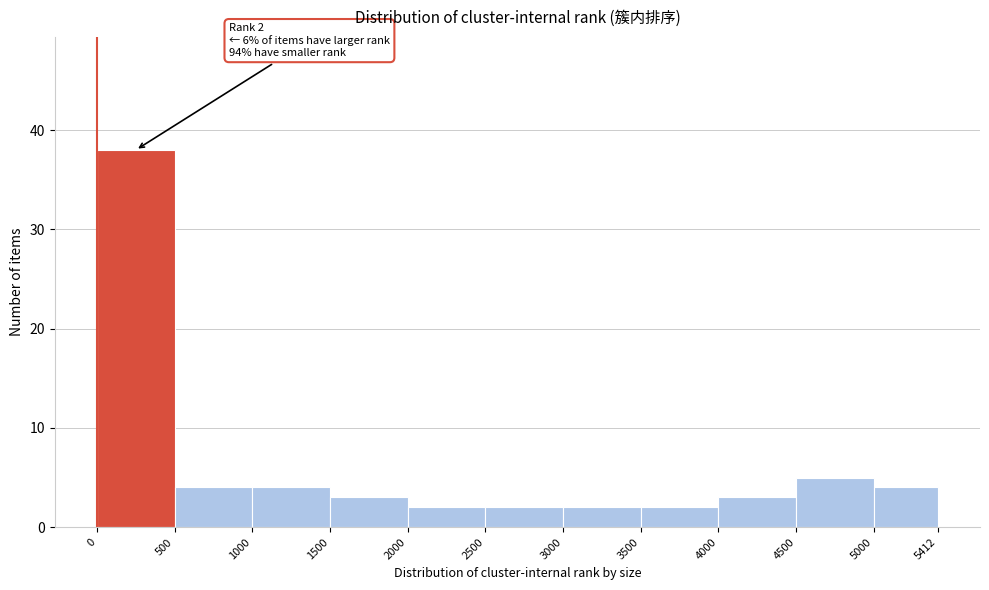

Over which range of the x-axis is the bar tallest?

0 to 500